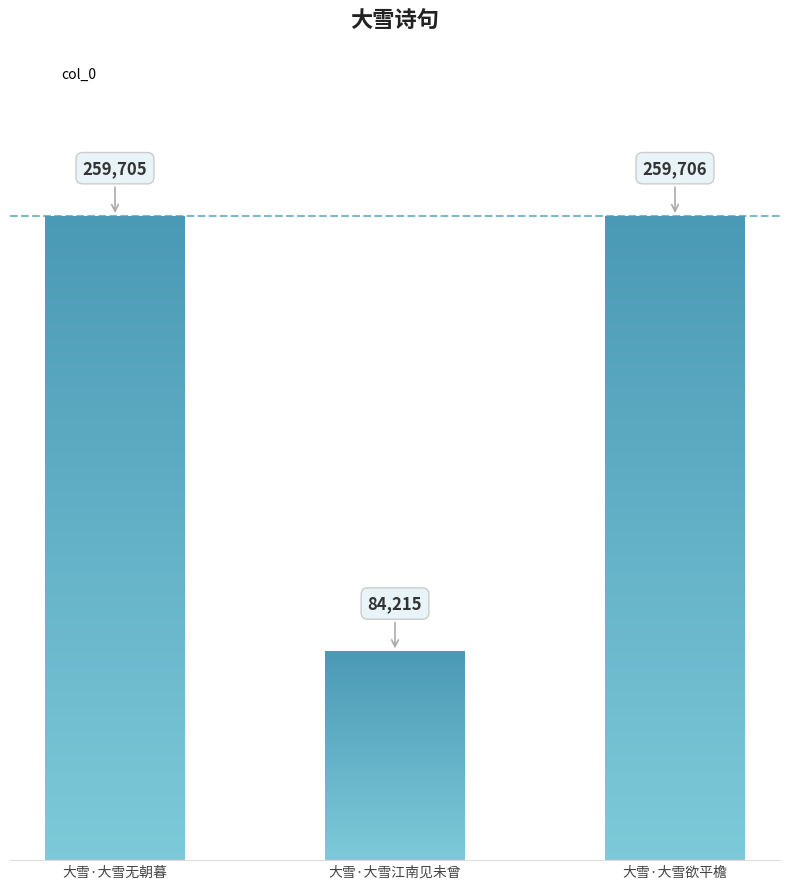

The value at 大雪·大雪无朝暮 is 155250. True or false?

False